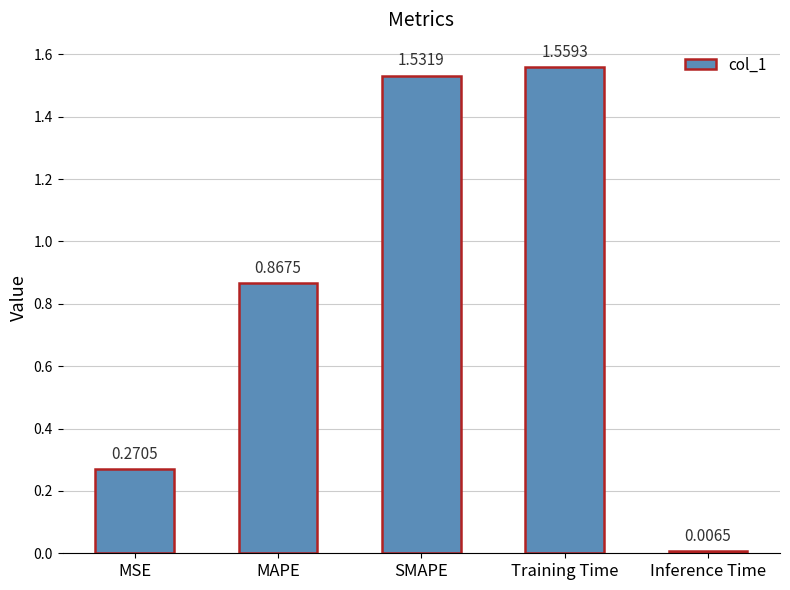

What is the average value?

0.8